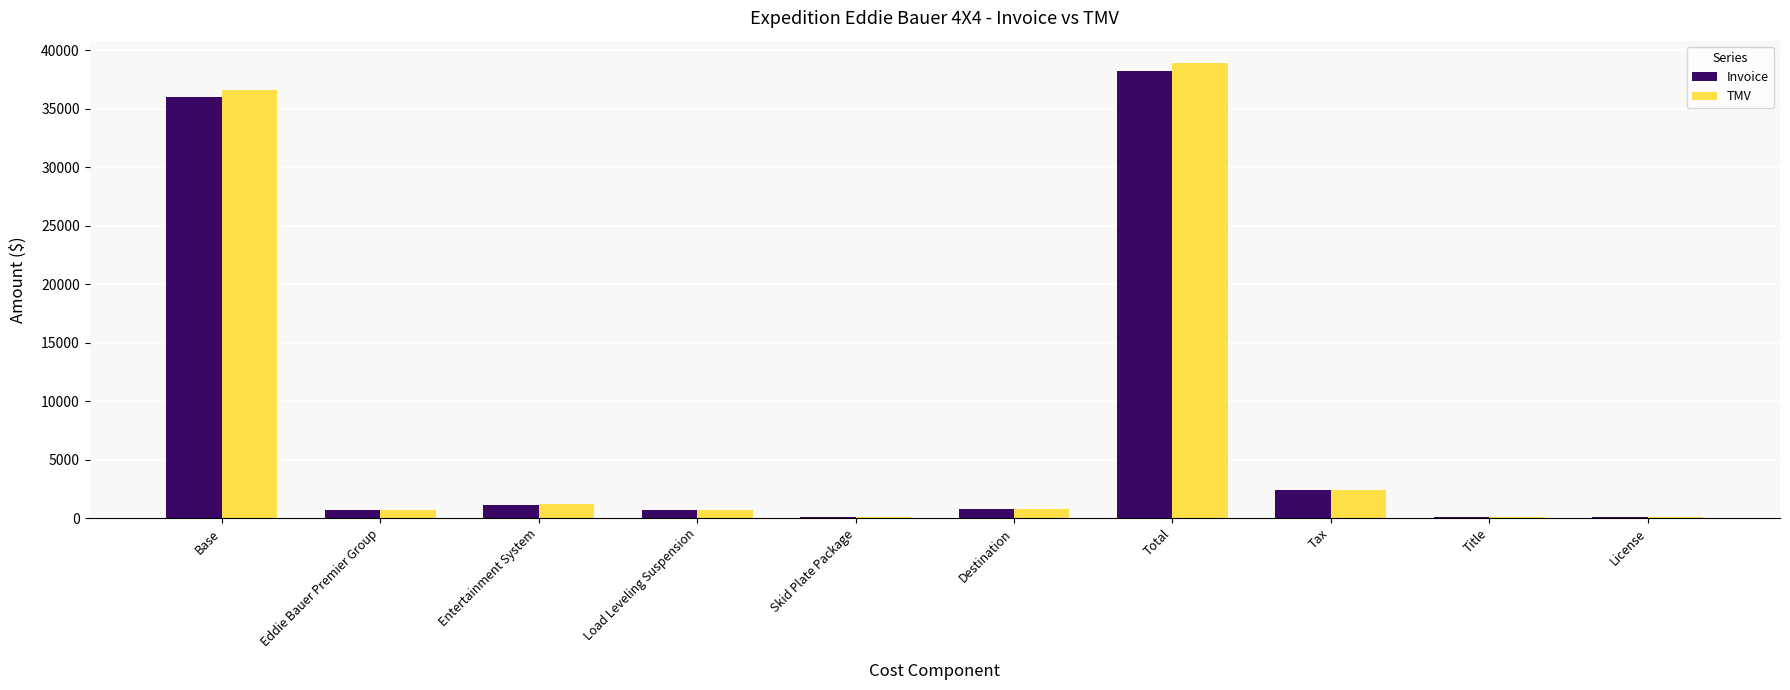

The TMV series shows 1150 at Tax. True or false?

False